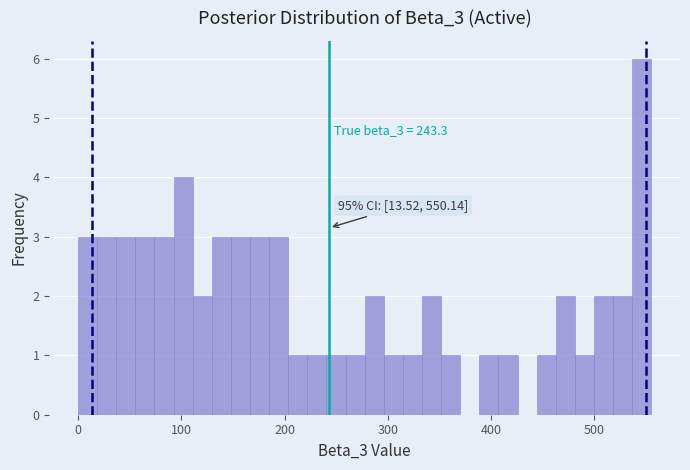

Around what value on the x-axis is the tallest bar? Give the approximate position of its centre, as read against the axis.

550